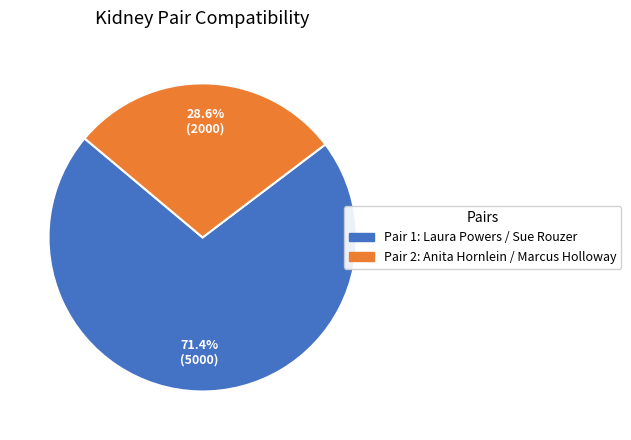

Does any single category account for the majority?

Yes